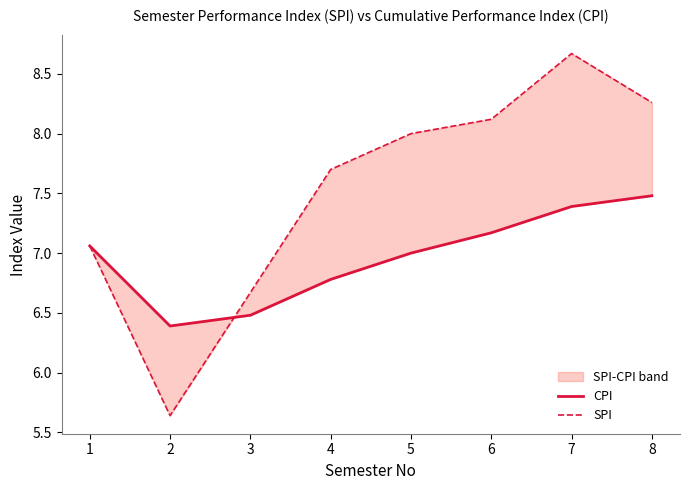

What is the difference between the maximum and minimum values in the SPI series?

3.0